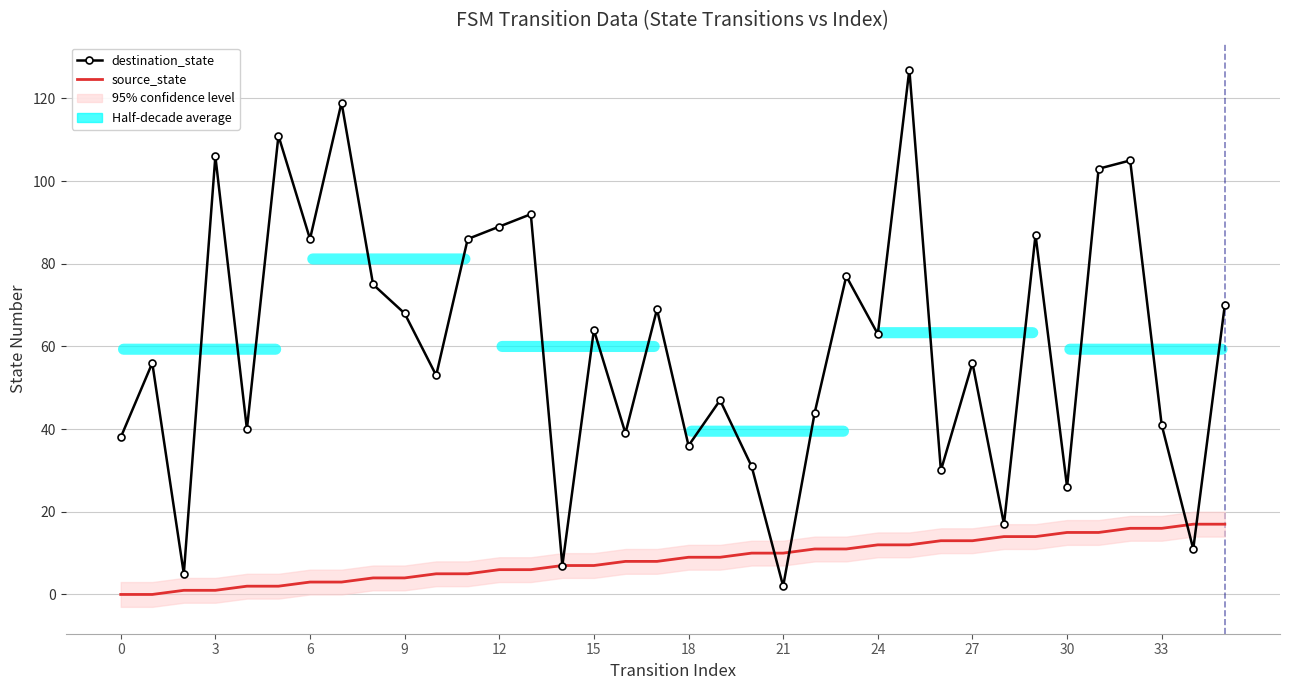

Is it true that source_state equals 1 at 6?

False